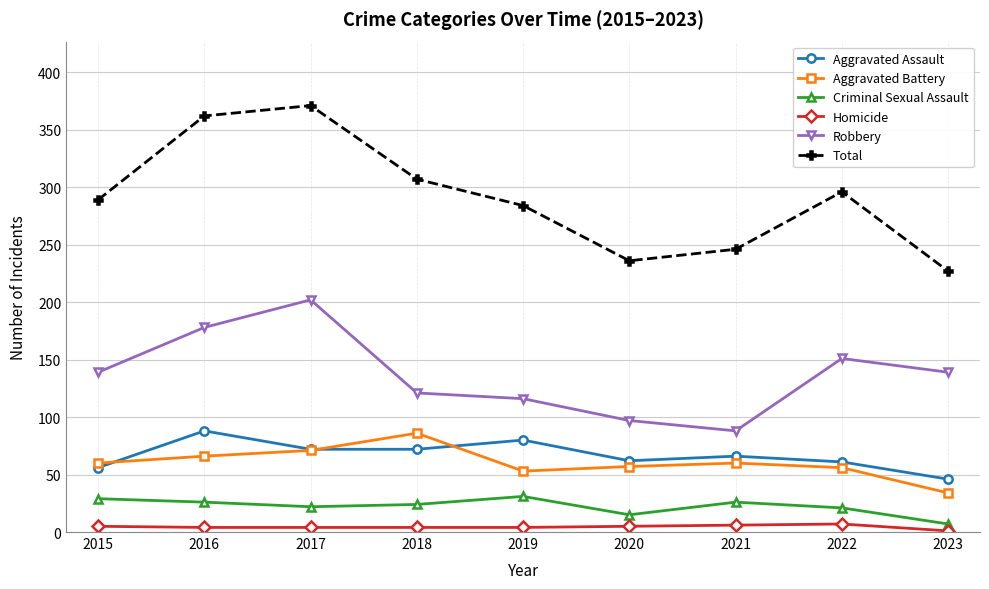

Is it true that Criminal Sexual Assault equals 40 at 2016?

False